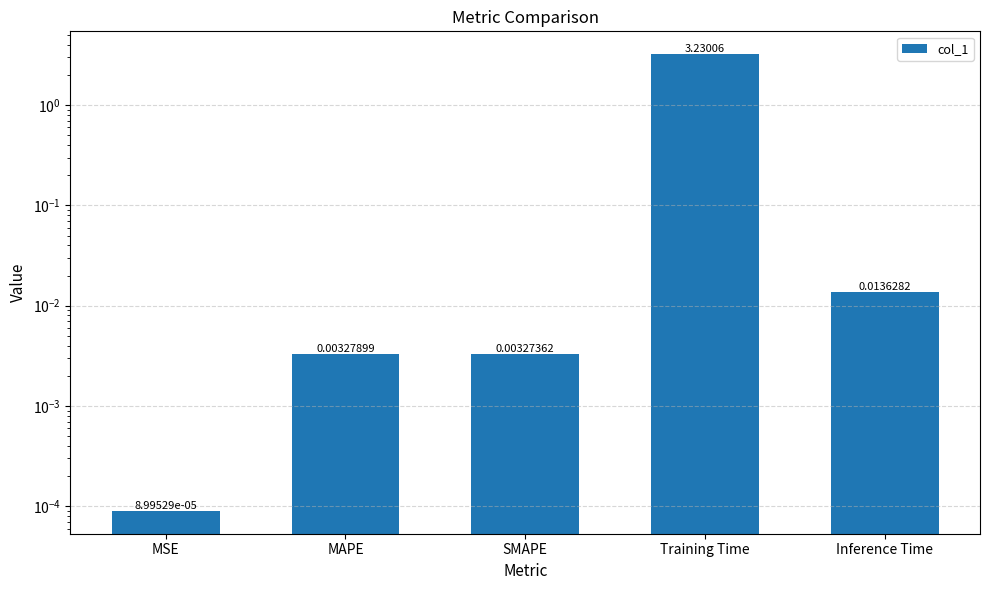

The value at SMAPE is 0.0. True or false?

True